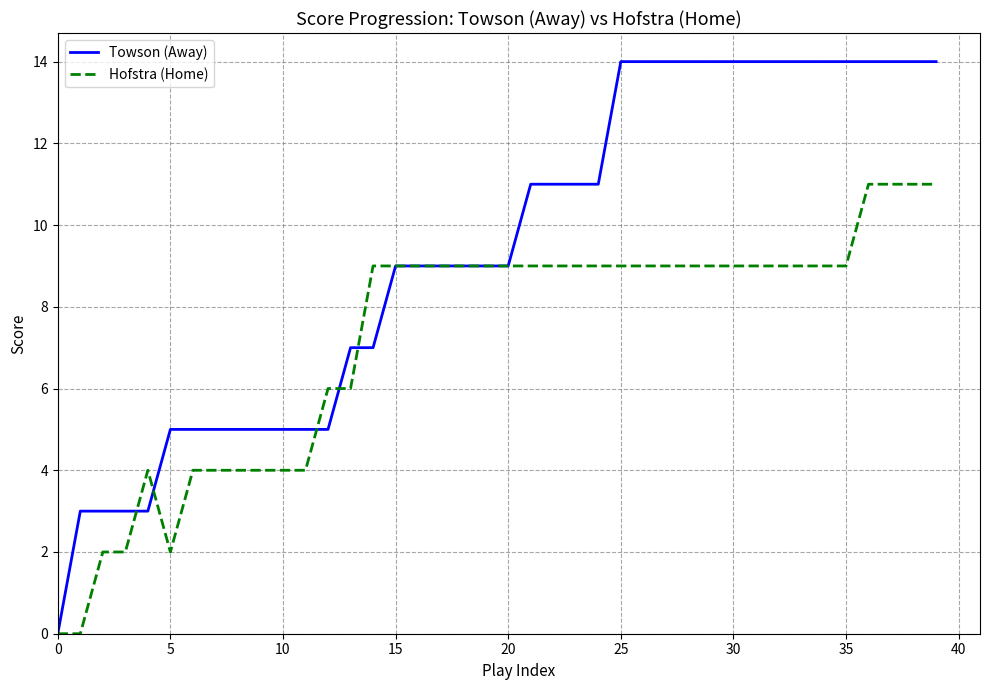

What is the highest value of the Hofstra (Home) series?

11